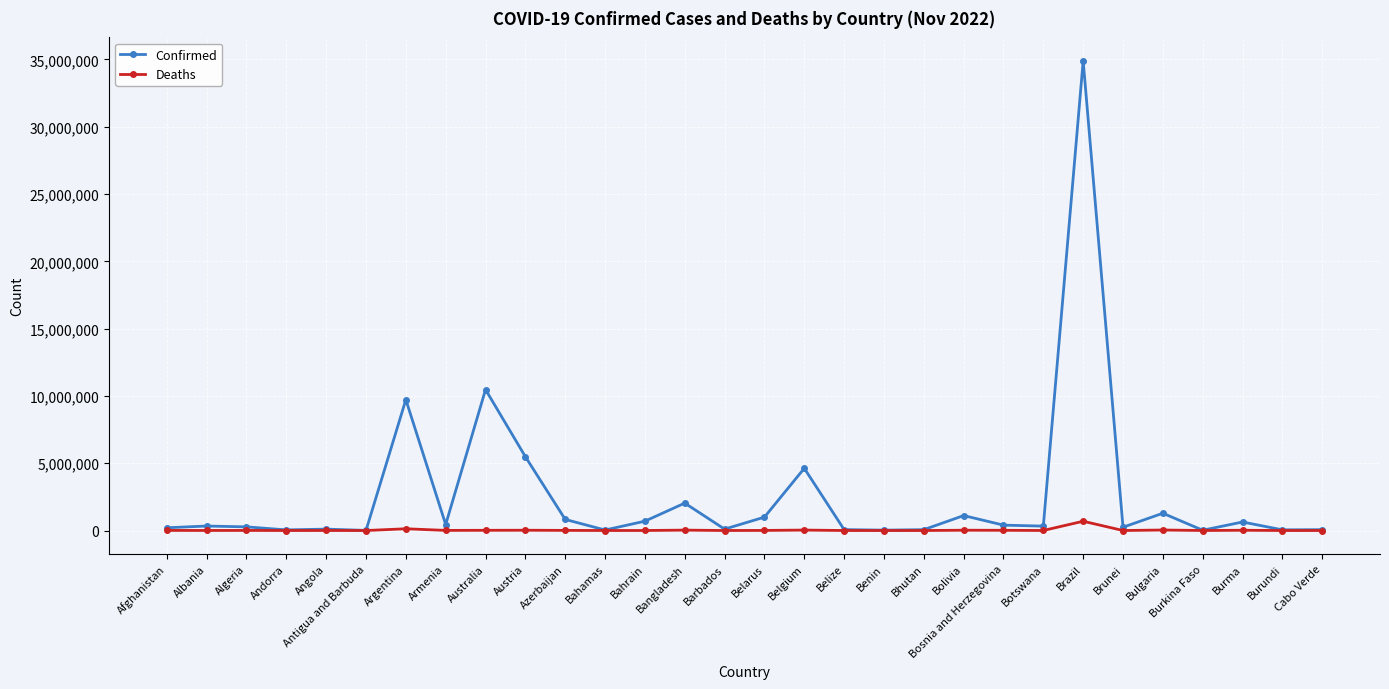

What is the average value of the Confirmed series?

2519227